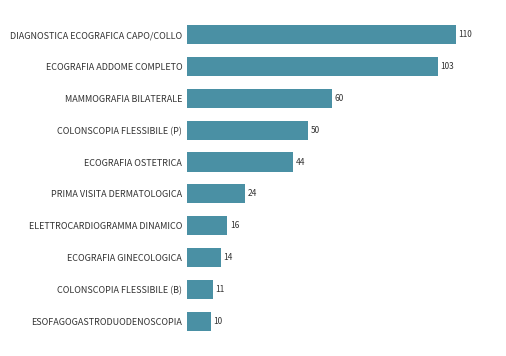

Does the chart contain any negative values?

No